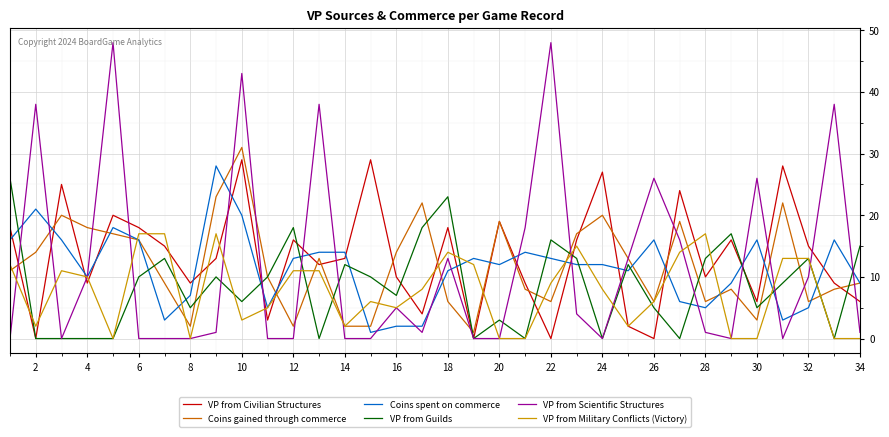

Count the number of categories in the chart.

34